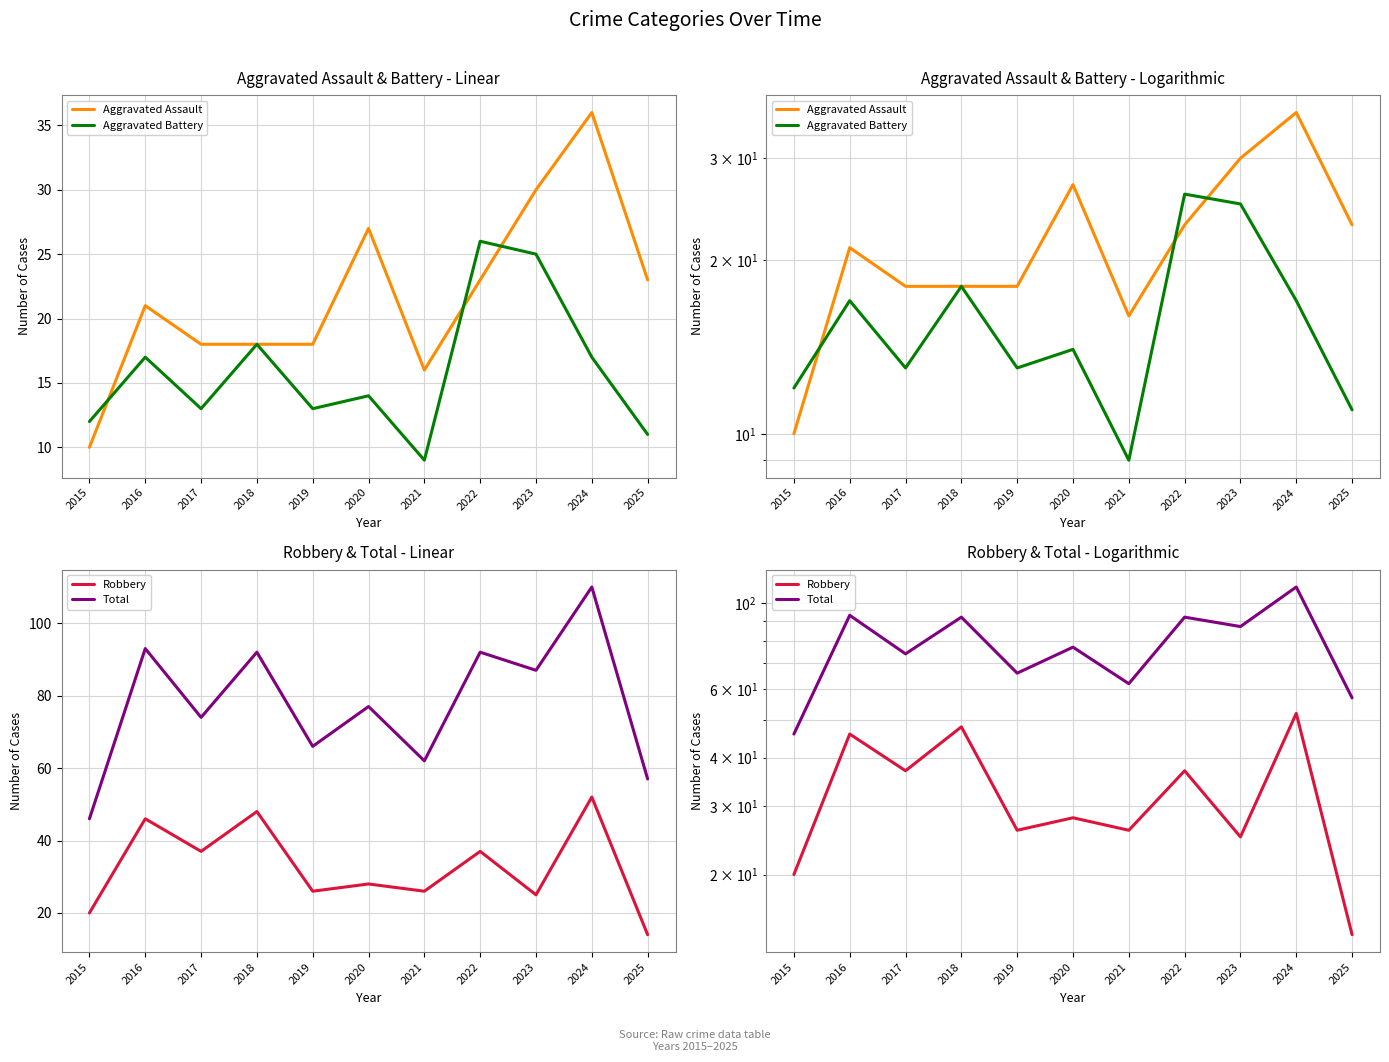

What is the total value across all series at 2020?

146